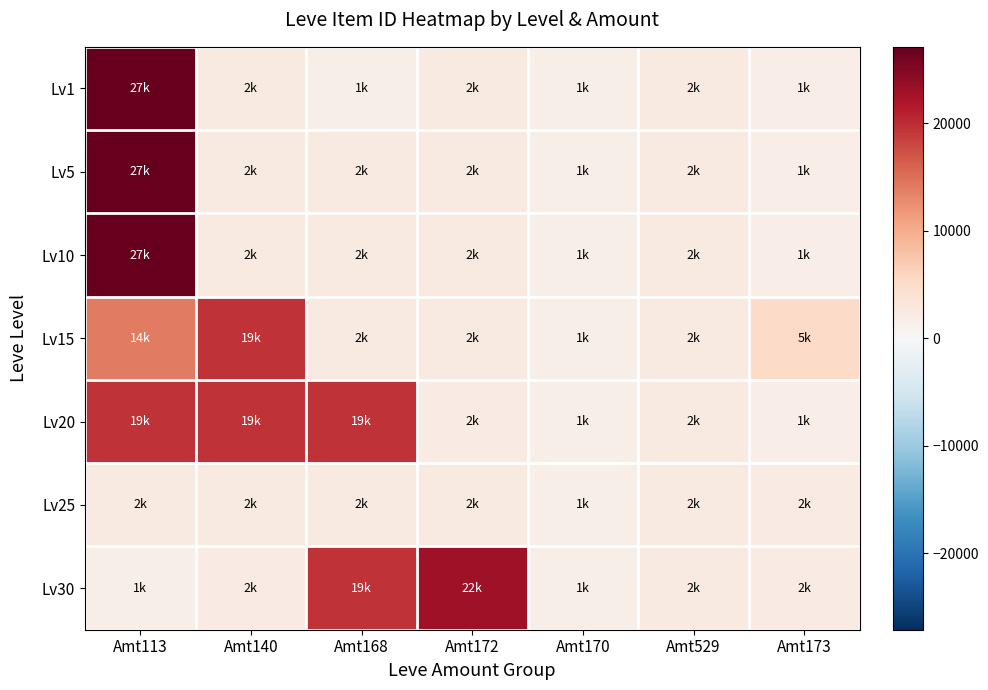

What is the minimum value shown in the chart?

1633